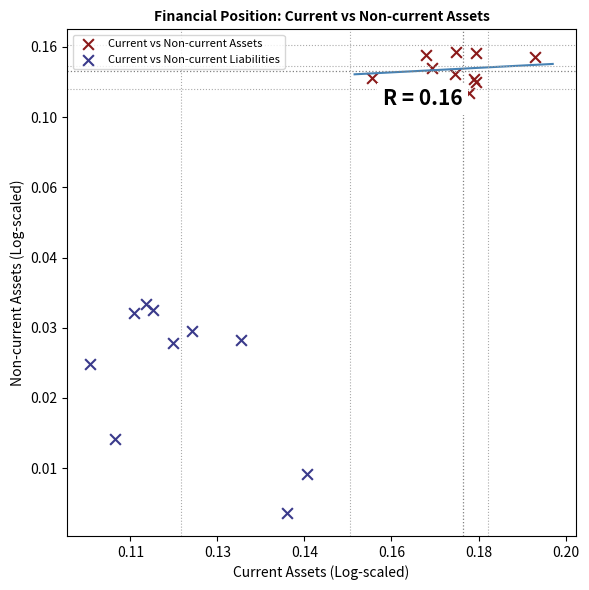

Which series contains the highest Y value?

Current vs Non-current Assets